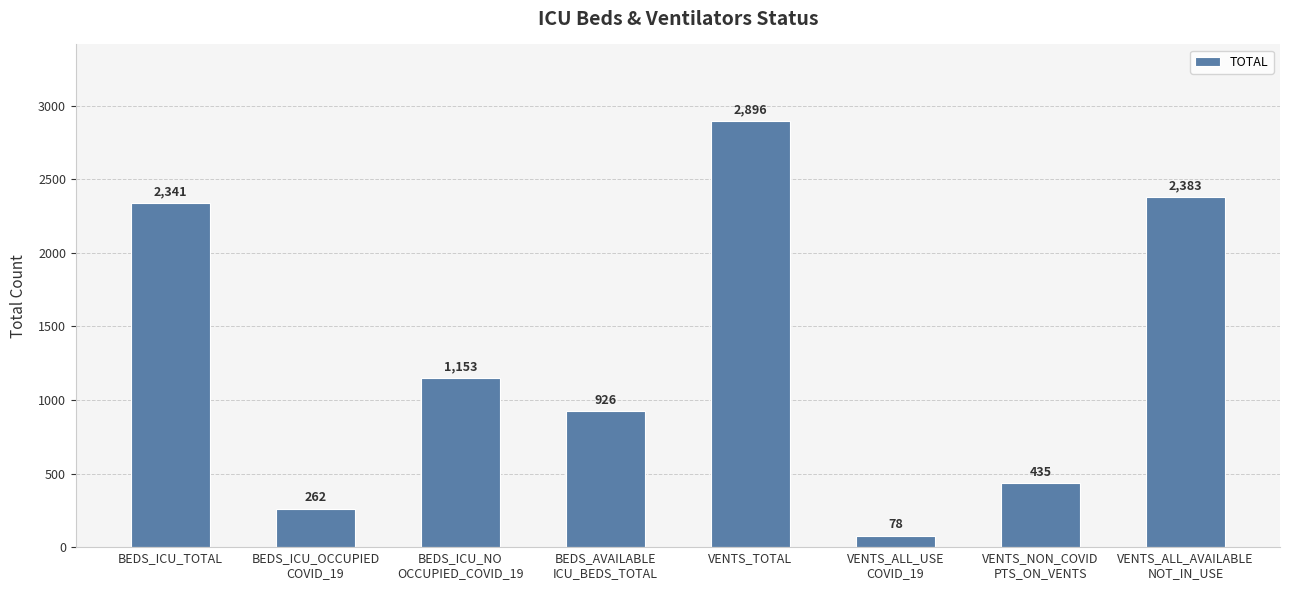

True or false: the data shows 1153 at BEDS_ICU_NO
OCCUPIED_COVID_19.

True